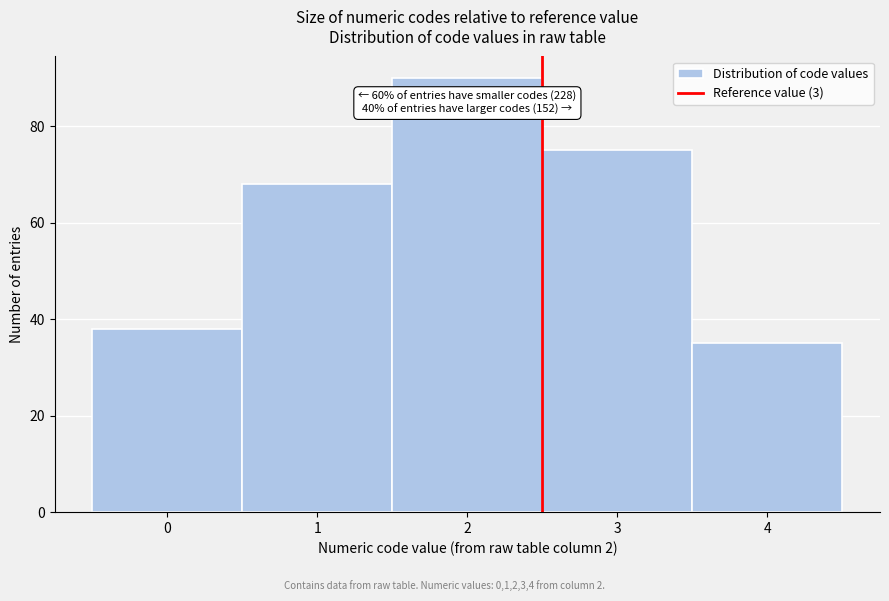

Reading left to right, list all the values displayed in this chart.

0=38	1=68	2=90	3=75	4=35